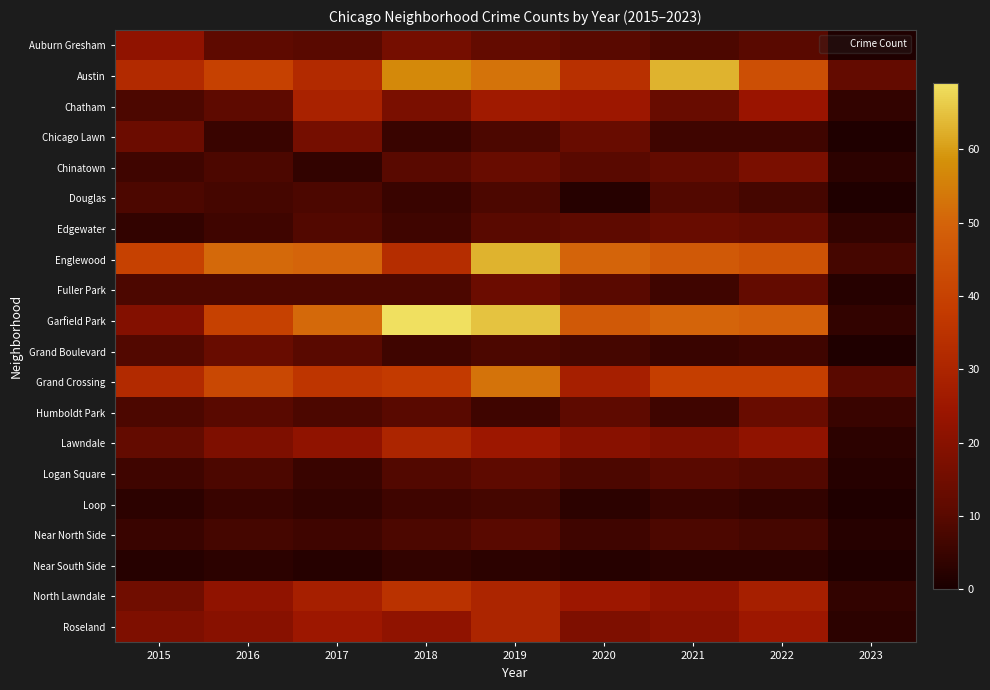

How many series are shown in this chart?

20